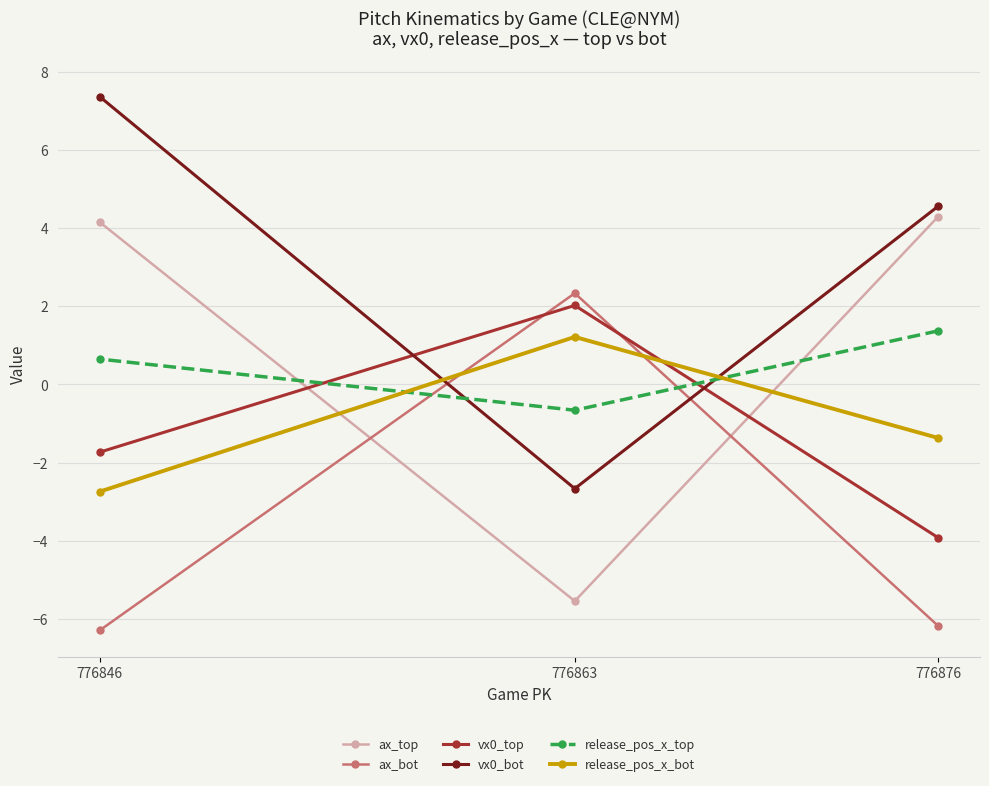

What is the difference between the vx0_bot values at 776863 and 776846?

10.0